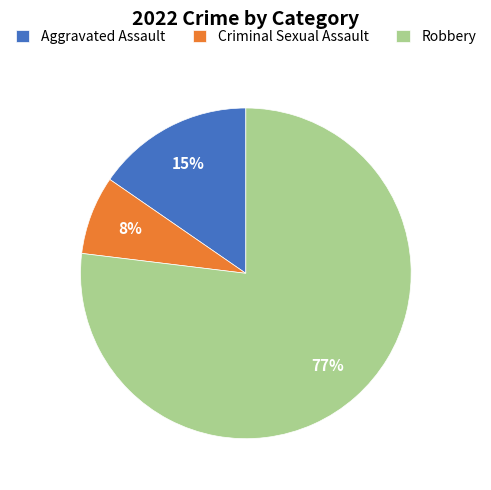

True or false: Aggravated Assault accounts for 24% of the total.

False